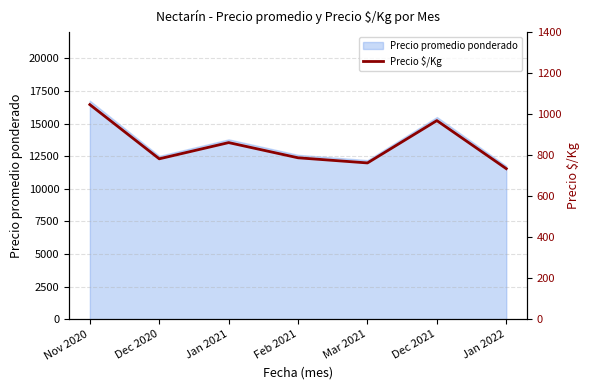

The value at Feb 2021 is 404.7. True or false?

False